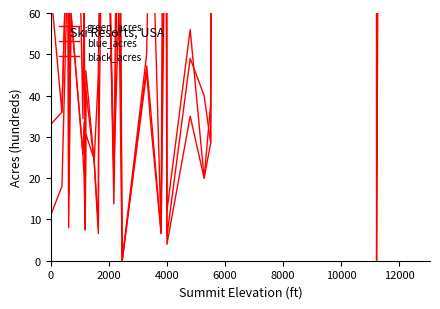

Is it true that blue_acres equals 28.6 at 11?

False